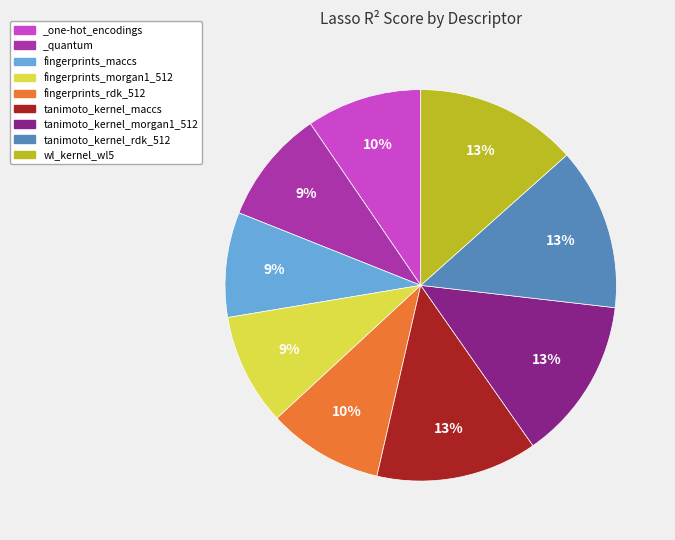

The fingerprints_rdk_512 slice represents 10% of the pie. True or false?

True